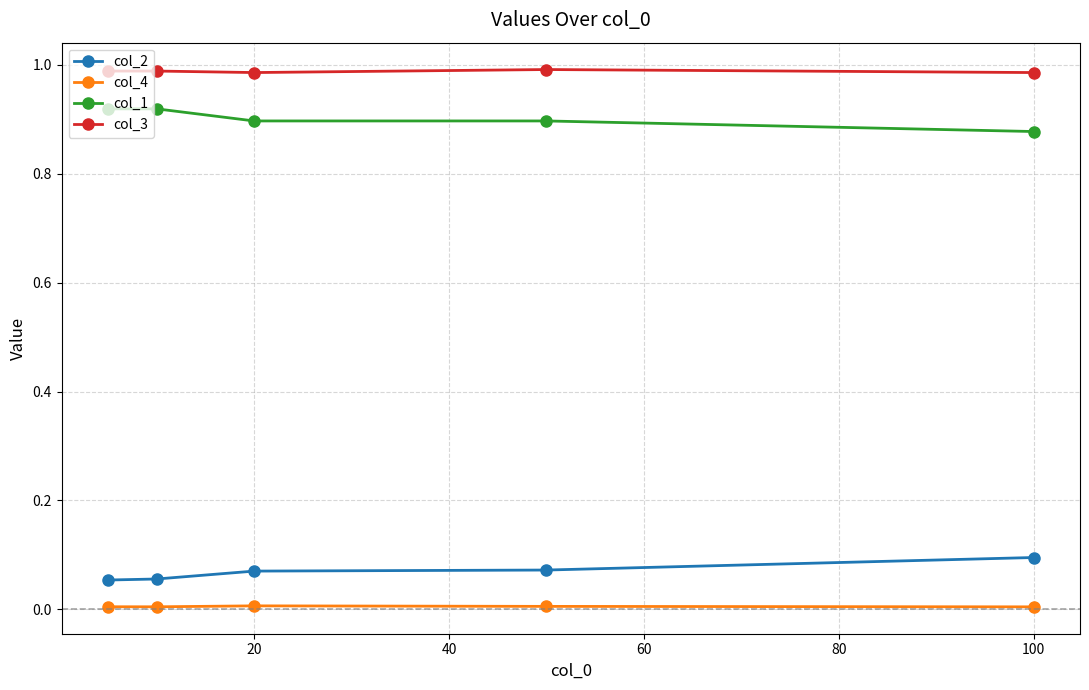

How many series are shown in this chart?

4